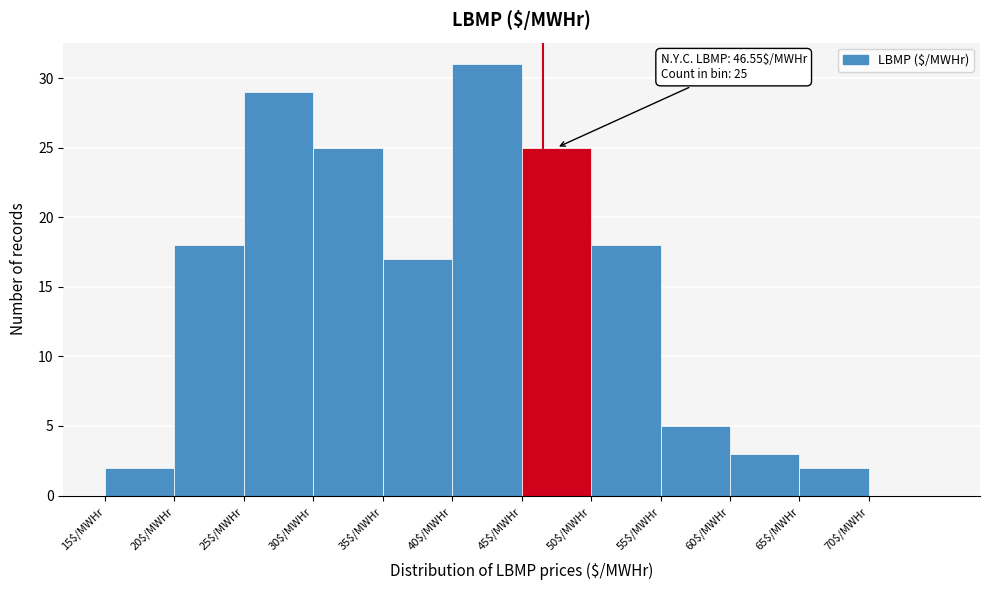

Which range on the x-axis has the tallest bar?

40 to 45